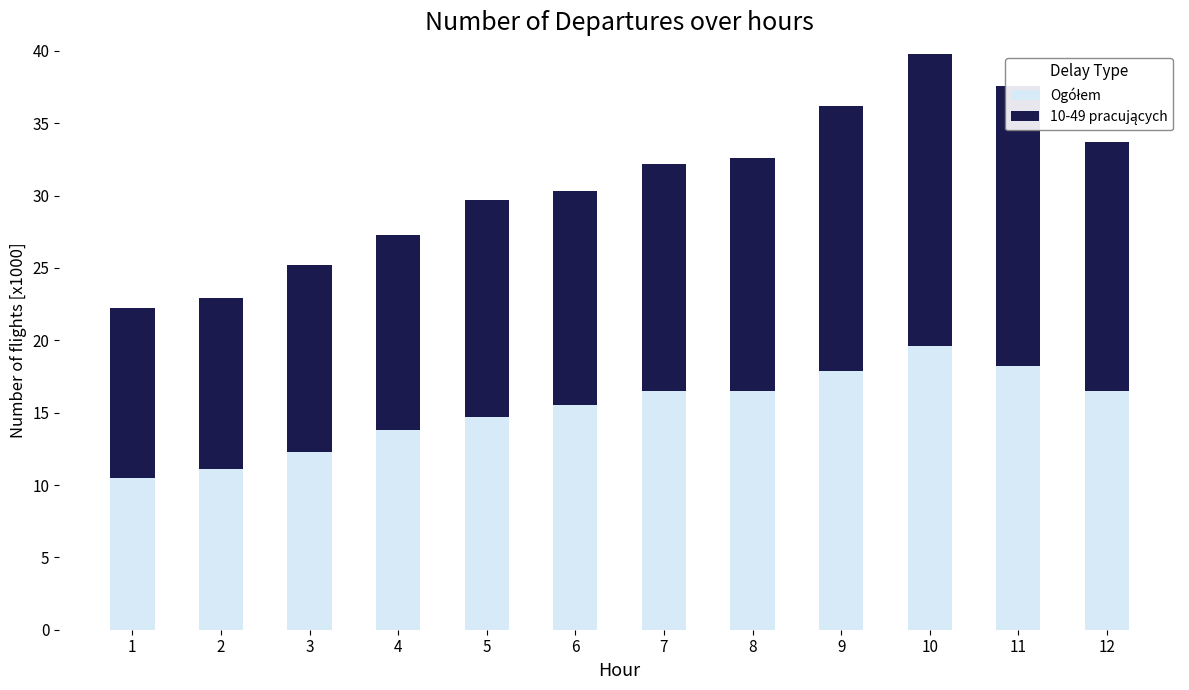

At which category is the sum across all series the highest?

10